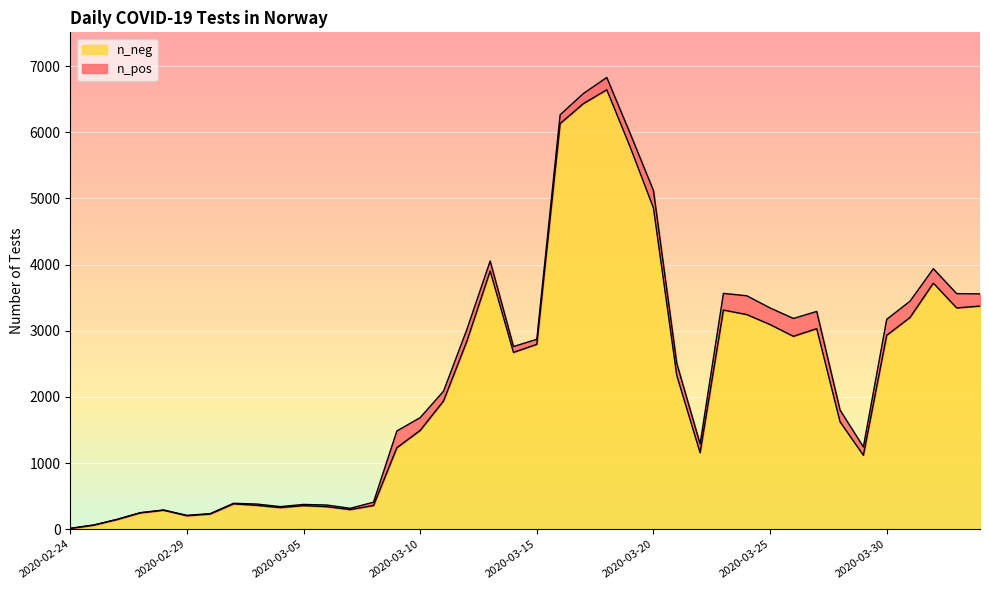

The chart shows a value of 5129 at 2020-04-01. True or false?

False